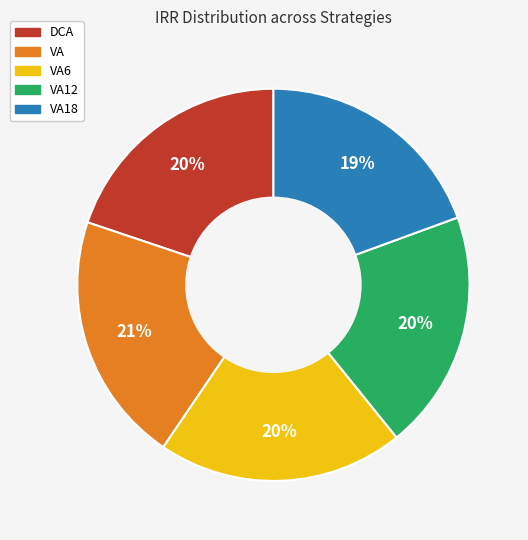

Is there any slice that represents more than half of the pie?

No